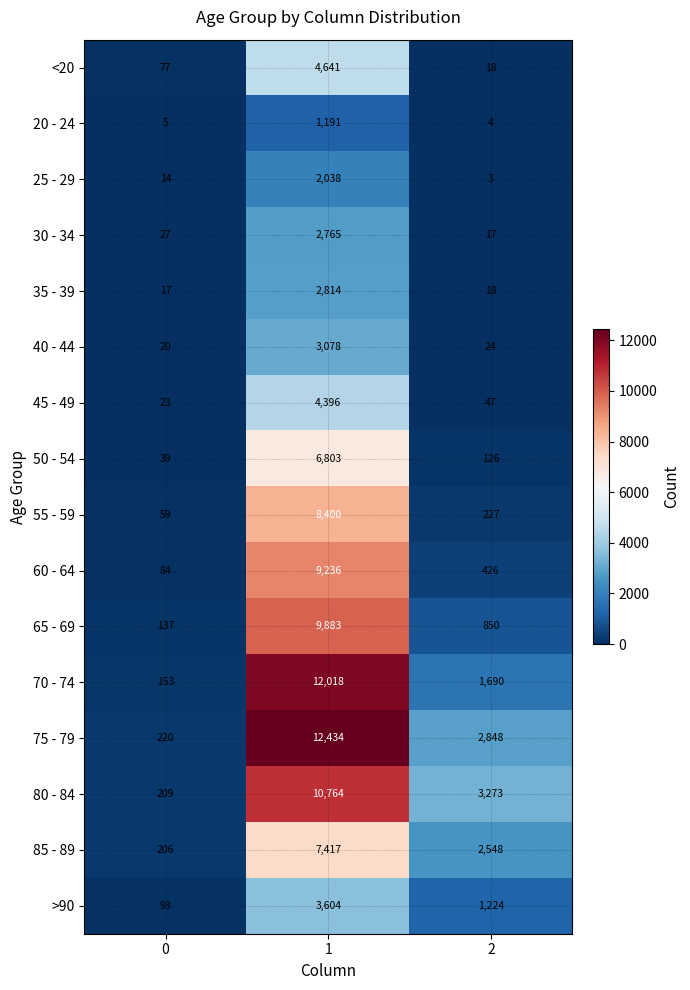

What is the average value of the 25 - 29 series?

685